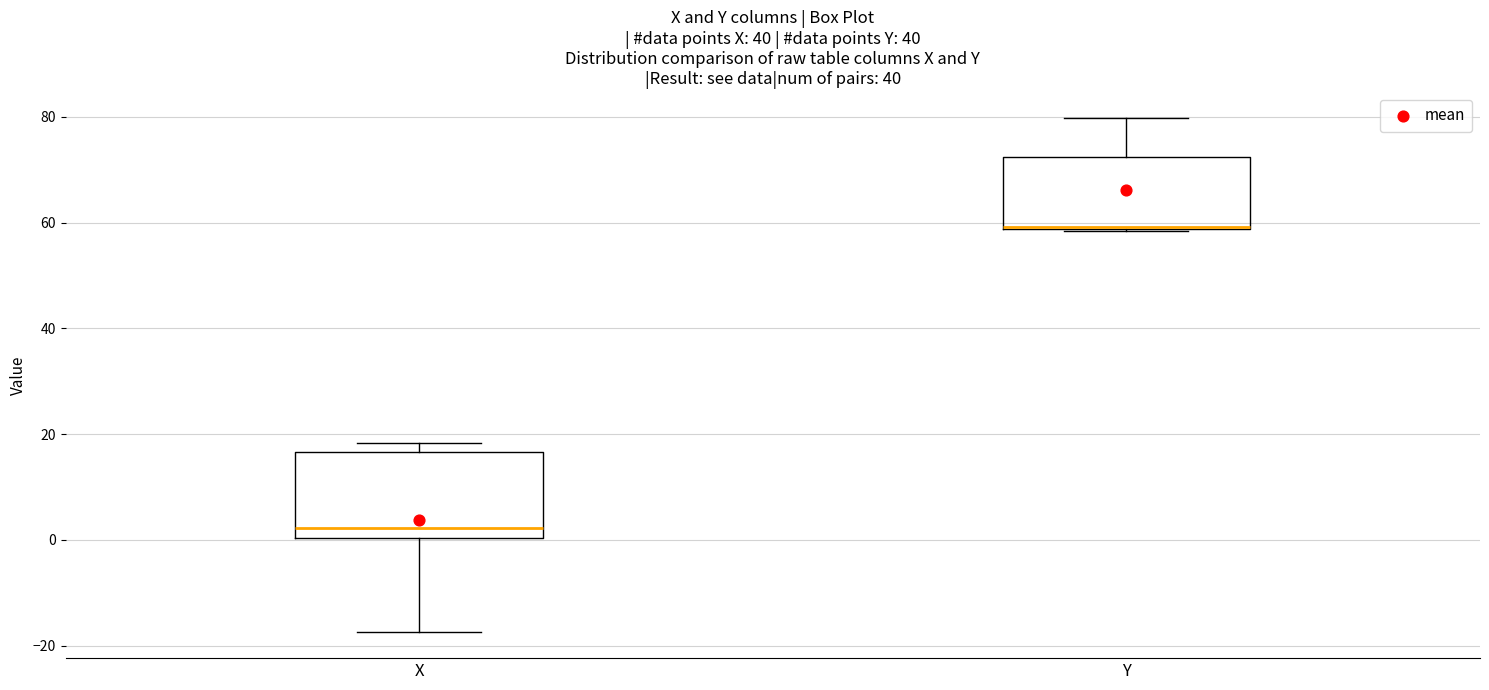

Reading left to right, transcribe this box plot: for each box, give where its median line is, the range the box spans, and where its two whiskers end, as read against the y-axis. The values are not printed on the chart, so give them approximately, as read against the axis.

X: median 2, box 0 to 16, whiskers -18 to 18
Y: median 60 (drawn on the box's lower edge), box 58 to 72, whiskers 58 to 80